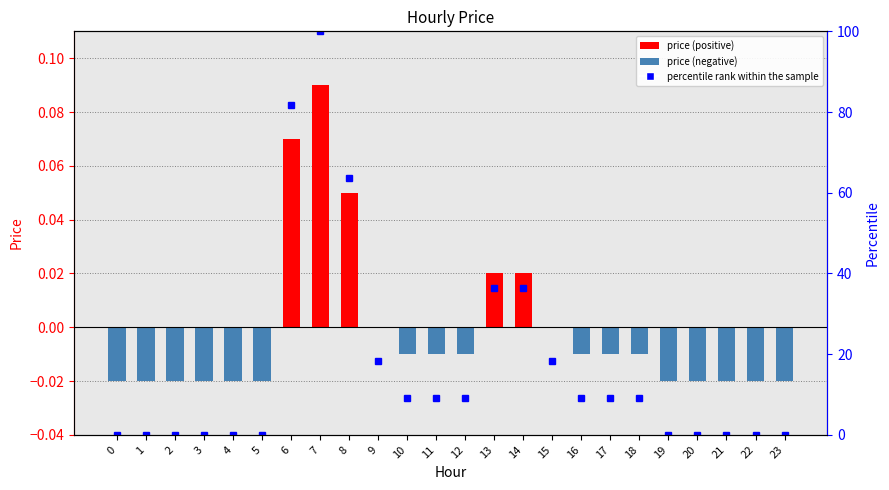

List the labels in order of value, largest first.

7, 6, 8, 13, 14, 9, 15, 10, 11, 12, 16, 17, 18, 0, 1, 2, 3, 4, 5, 19, 20, 21, 22, 23